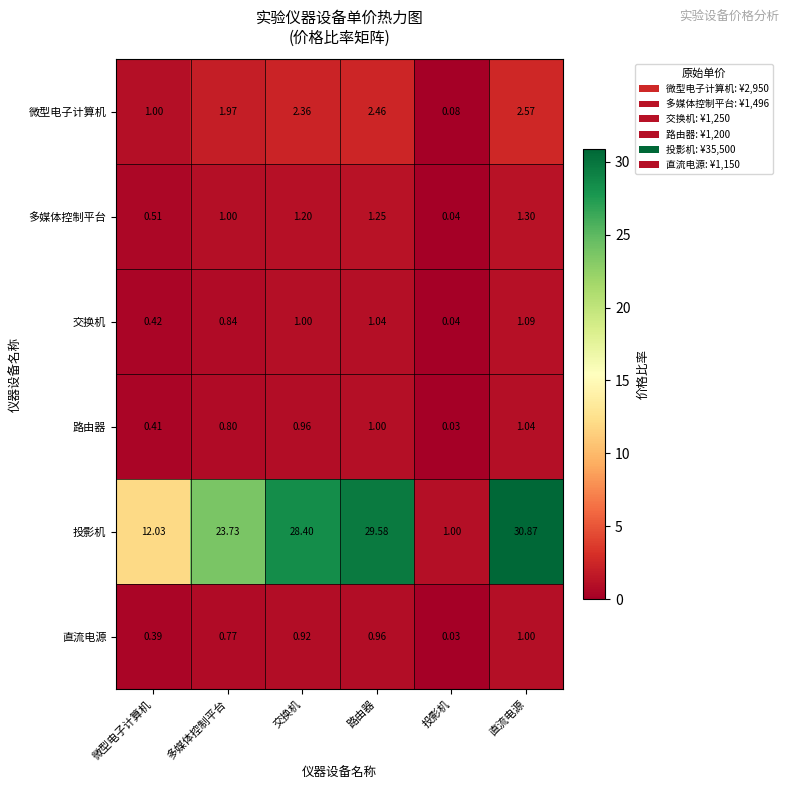

At which label does 路由器 reach its minimum?

投影机